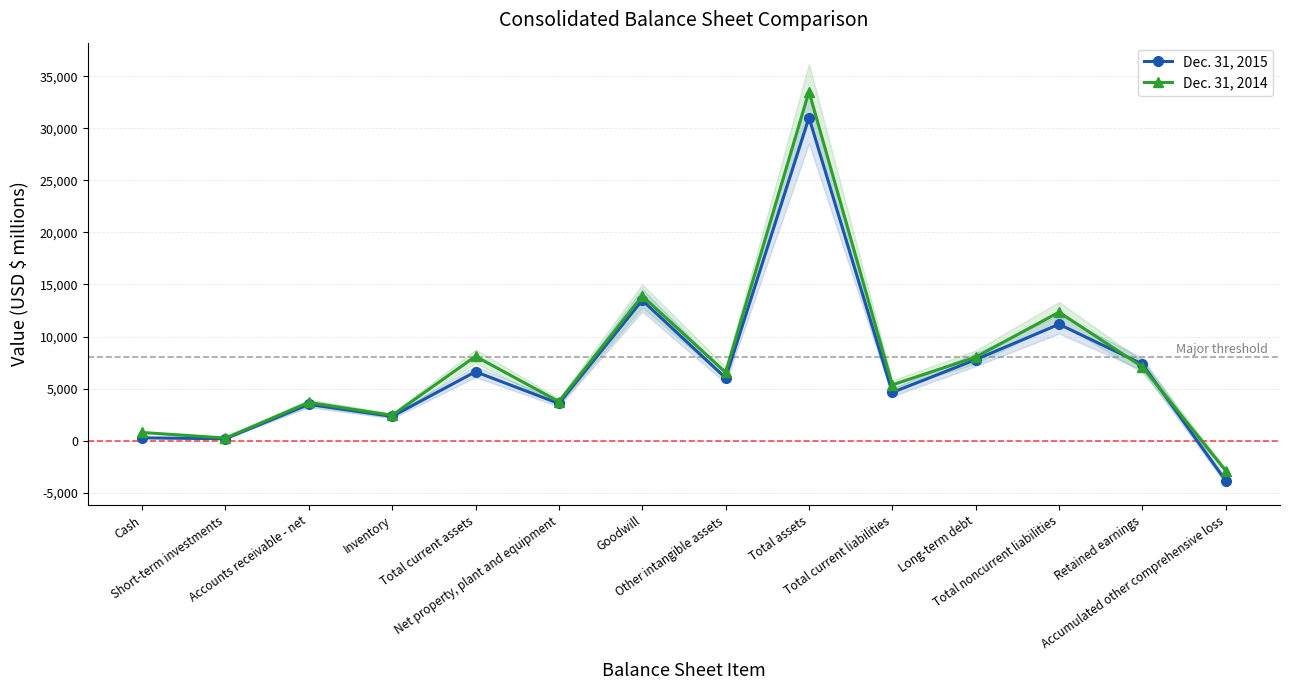

What is the average value of the Dec. 31, 2014 series?

7346